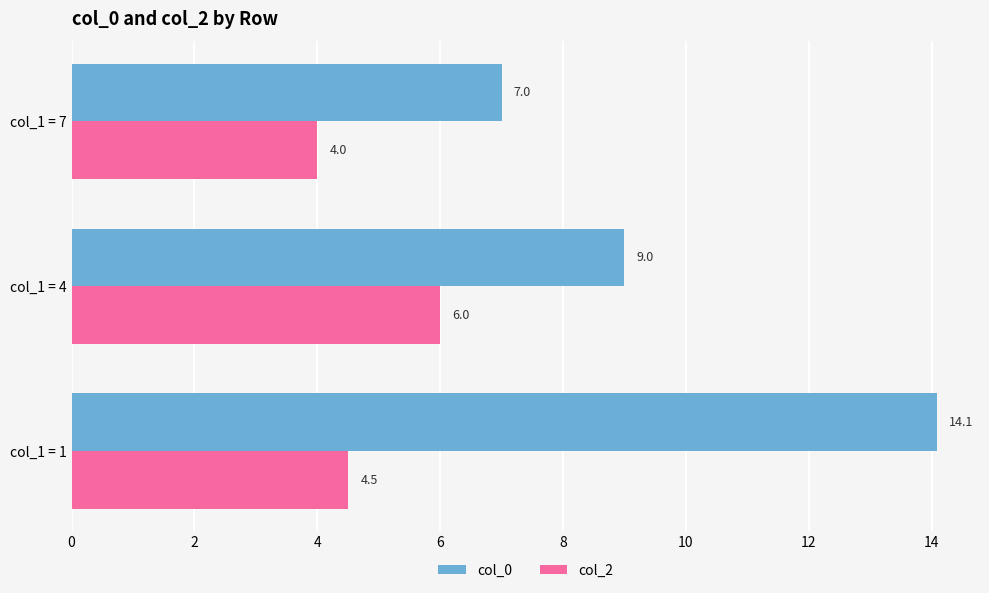

True or false: col_0 has a value of 7.0 at col_1 = 7.

True